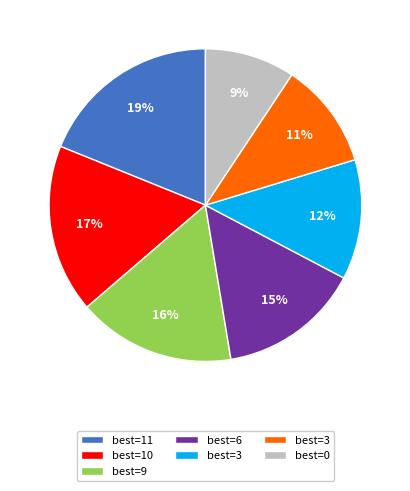

To the nearest percent, what is the average slice percentage?

14%